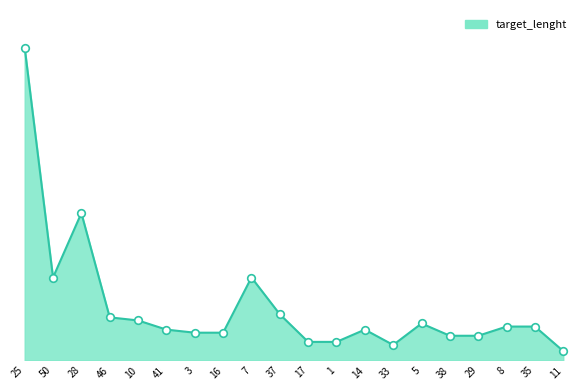

Which has a higher value, 41 or 1?

41